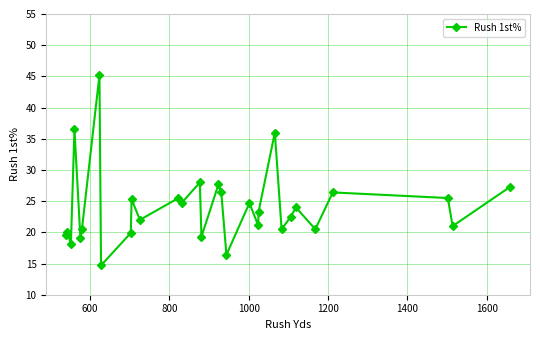

How many lines are shown in the chart?

1